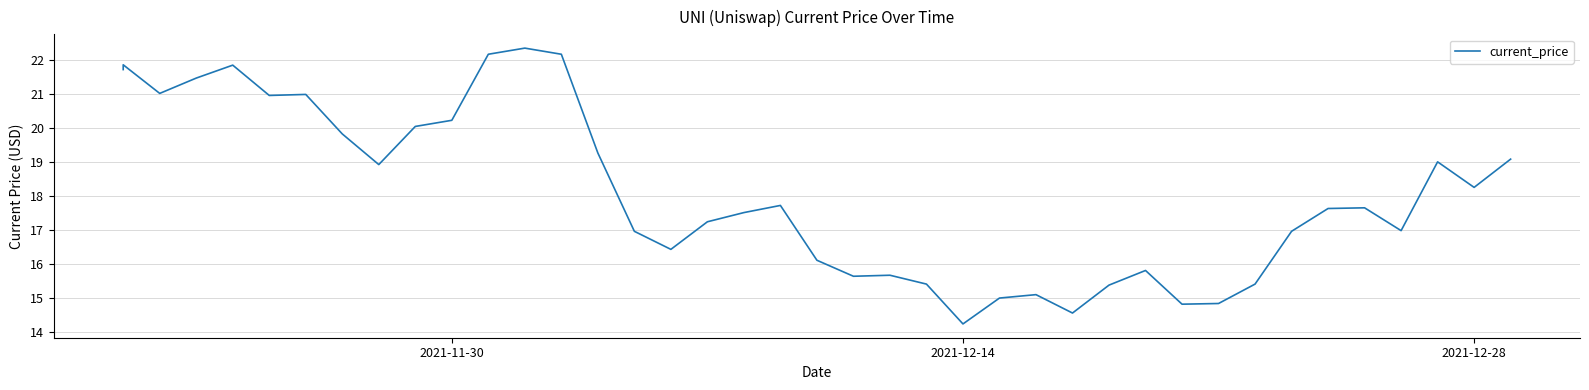

How many points are higher than both their immediate neighbors (excluding endpoints)?

10